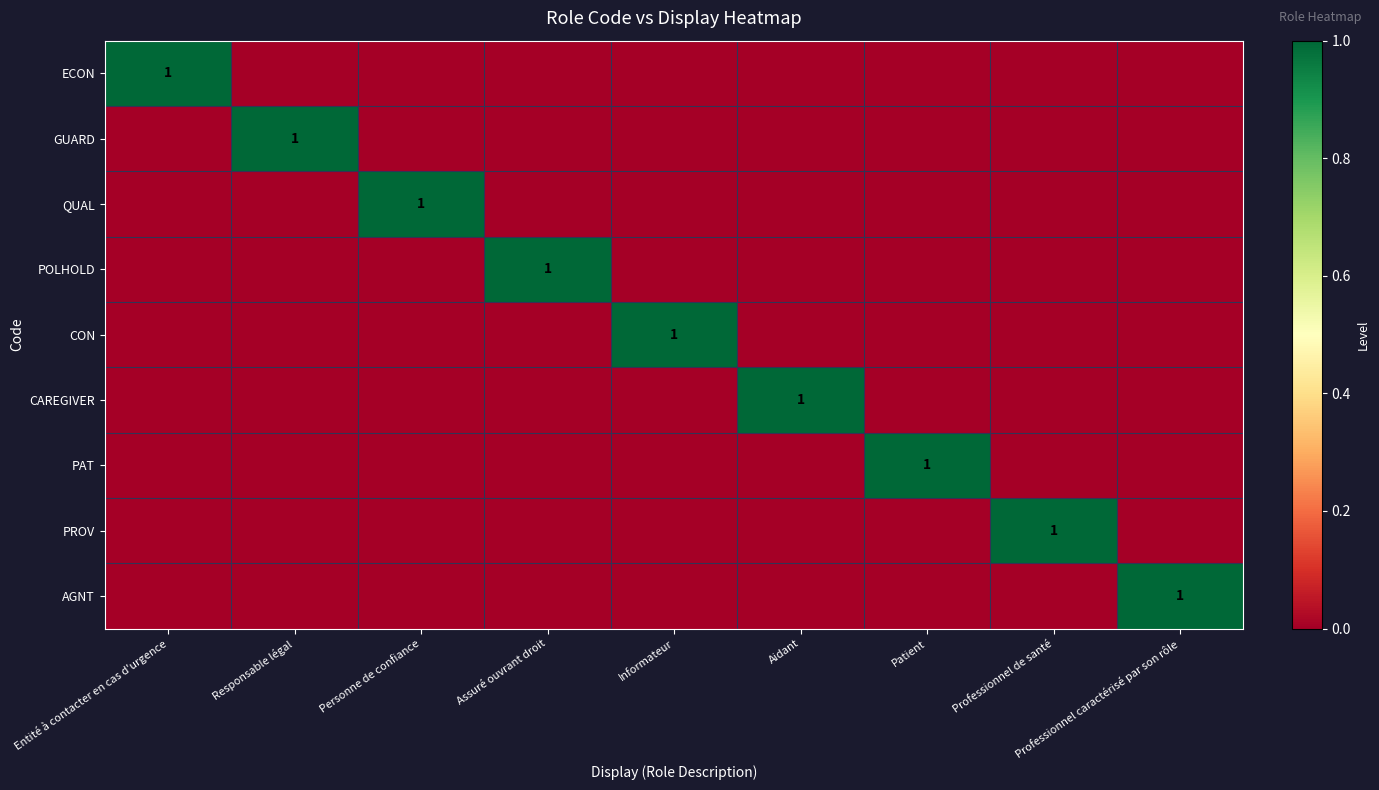

How many categories are shown in the chart?

9